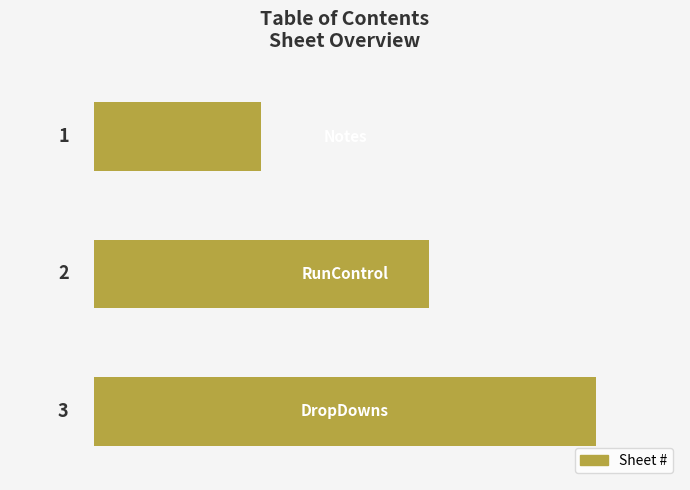

How many data points are less than 2?

1